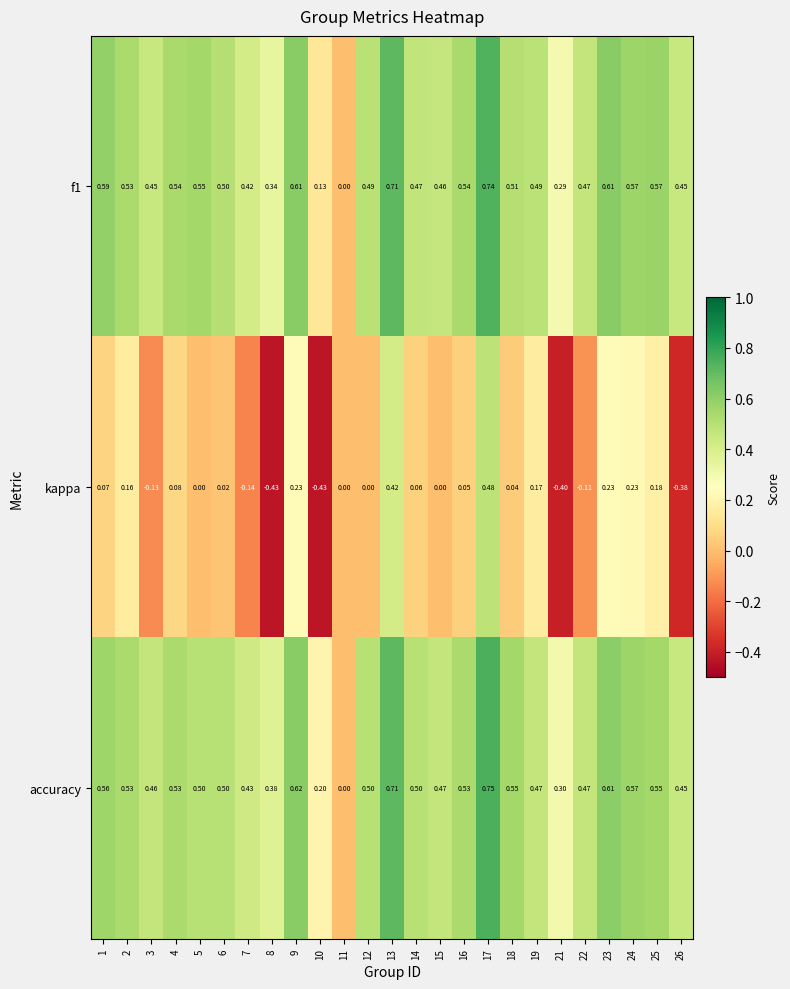

Is the value of accuracy at 11 greater than the value of f1 at 22?

No